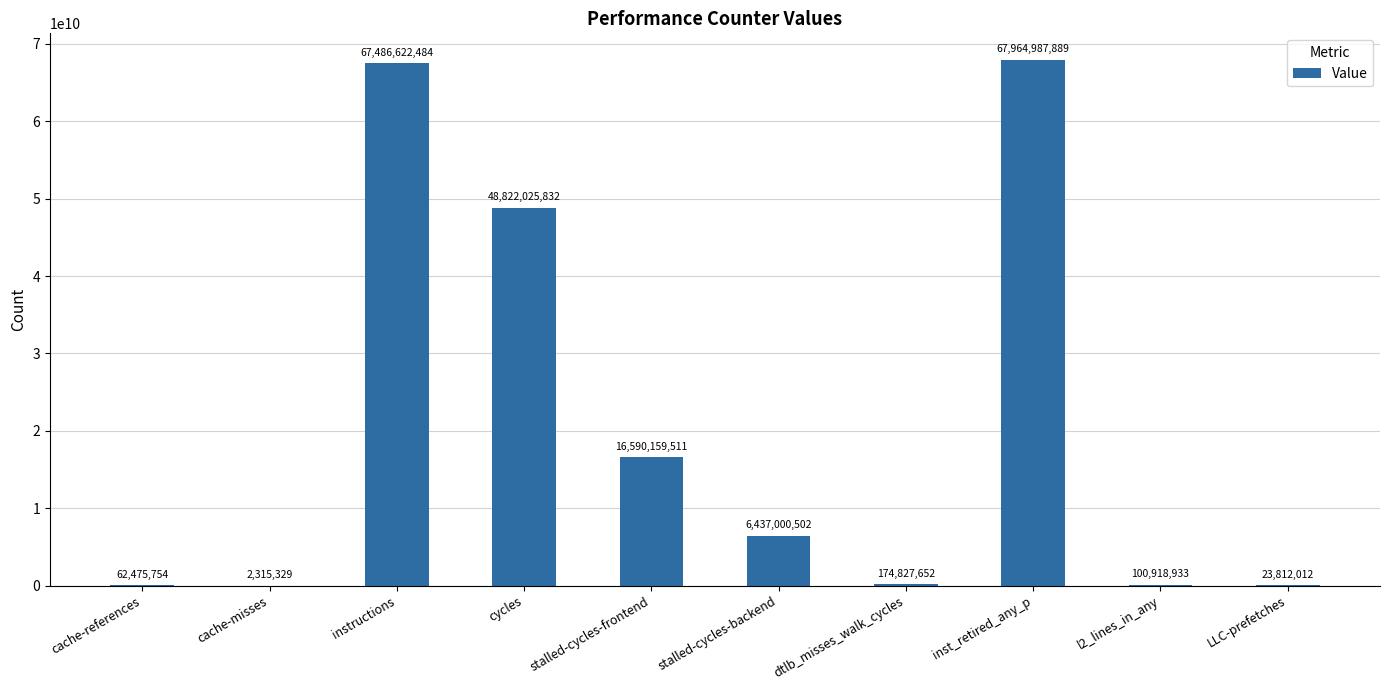

The value at cycles is 48822025832. True or false?

True